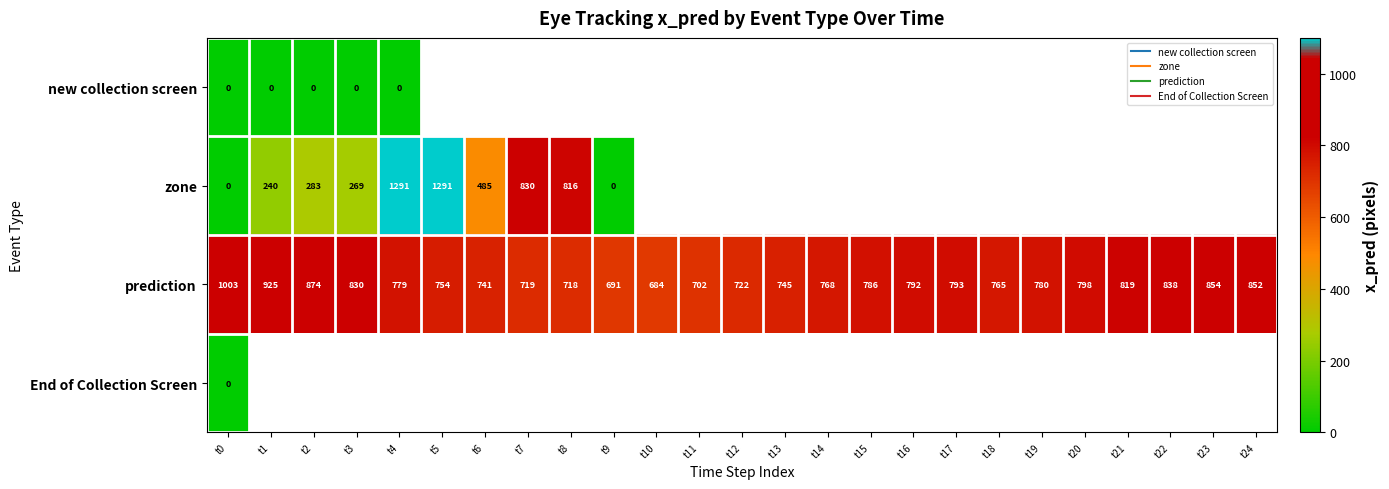

List the series in order of their overall mean, lowest first.

new collection screen, zone, prediction, End of Collection Screen